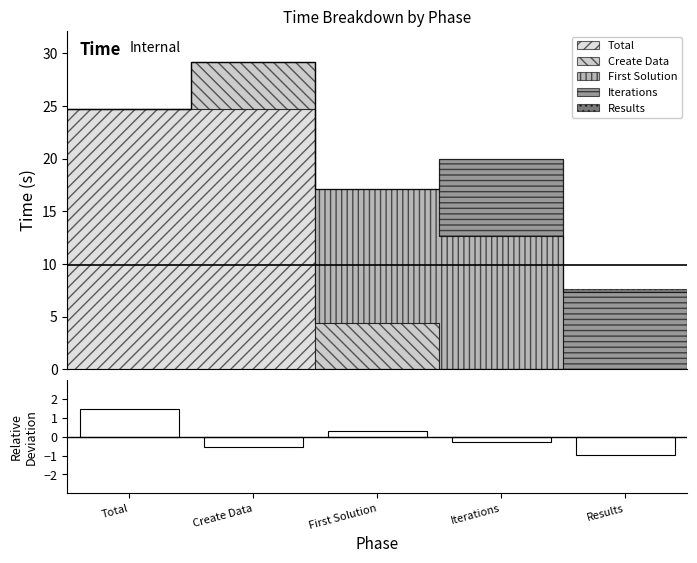

Reading left to right, transcribe all the data shown in this chart.

Total=1.5	Create Data=-0.6	First Solution=0.3	Iterations=-0.3	Results=-1.0